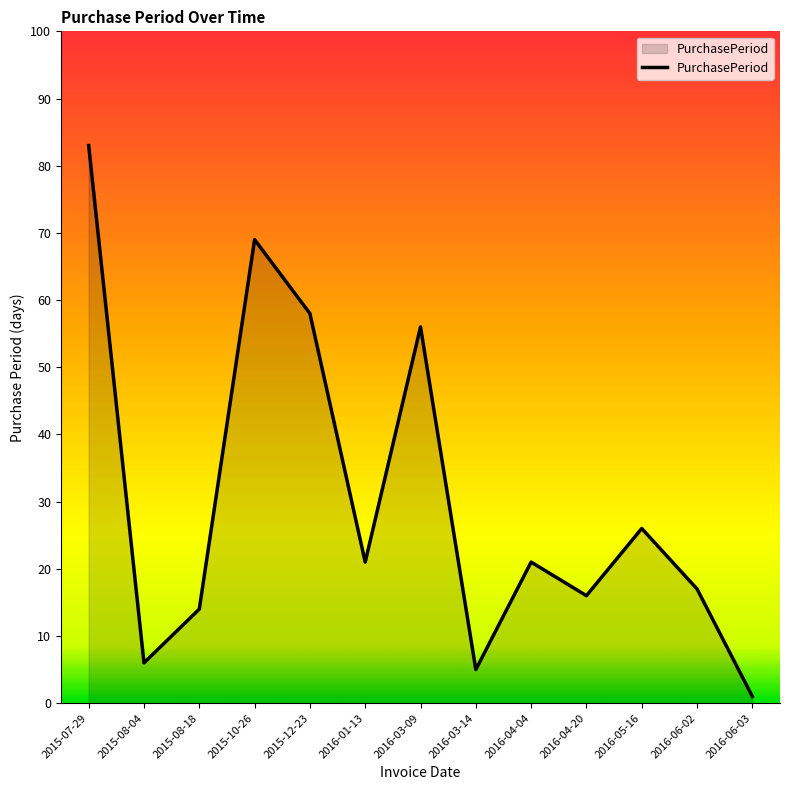

Reading left to right, extract all data points from this chart.

2015-07-29=83	2015-08-04=6	2015-08-18=14	2015-10-26=69	2015-12-23=58	2016-01-13=21	2016-03-09=56	2016-03-14=5	2016-04-04=21	2016-04-20=16	2016-05-16=26	2016-06-02=17	2016-06-03=1